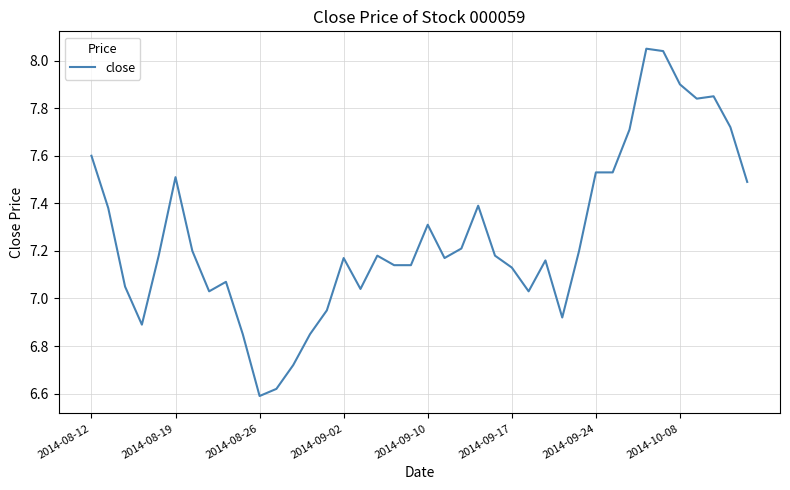

What is the difference between the maximum and minimum values?

1.5